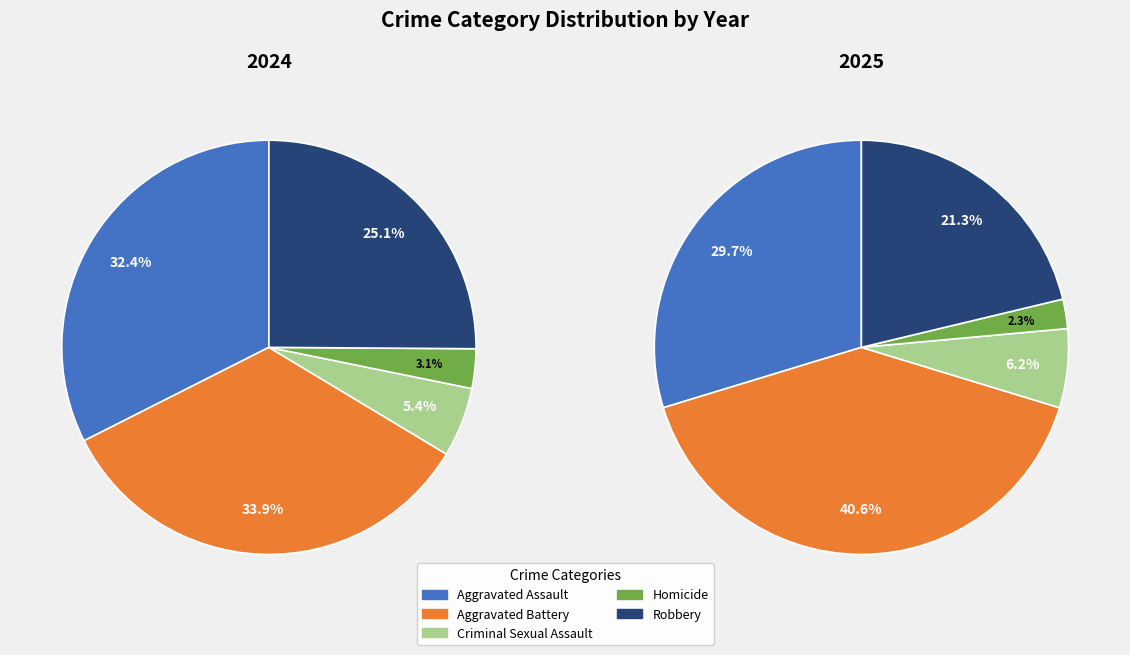

To the nearest percent, what percentage of the pie is Homicide?

2%